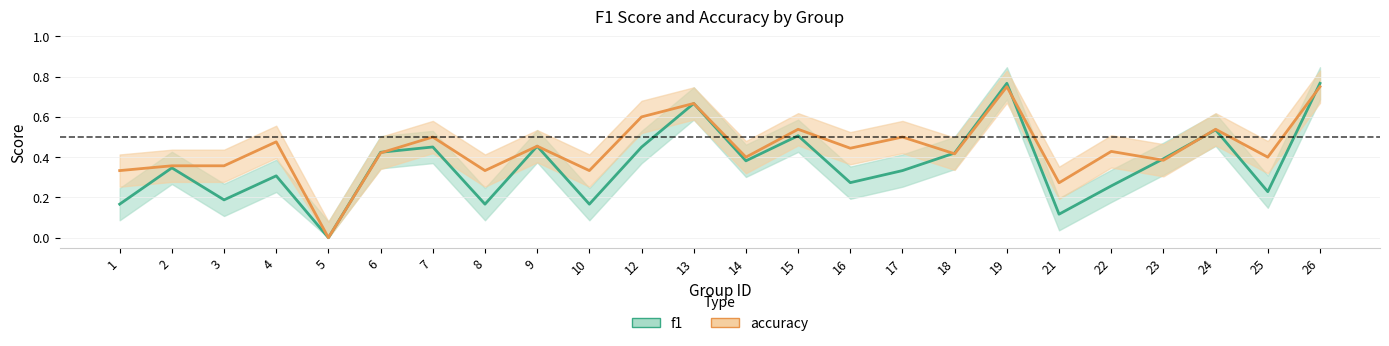

What is the maximum value for f1_line?

0.8